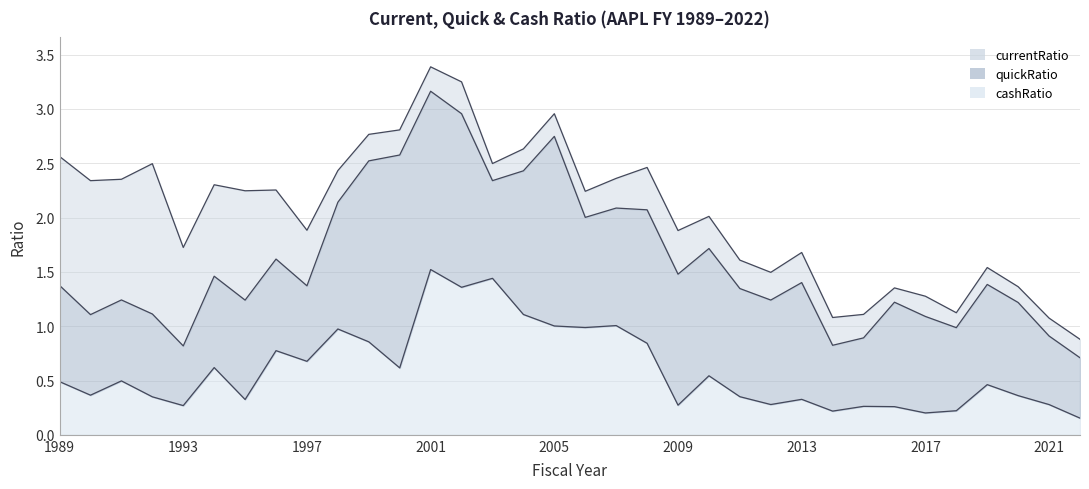

What are all the series names shown in the legend?

currentRatio, quickRatio, cashRatio